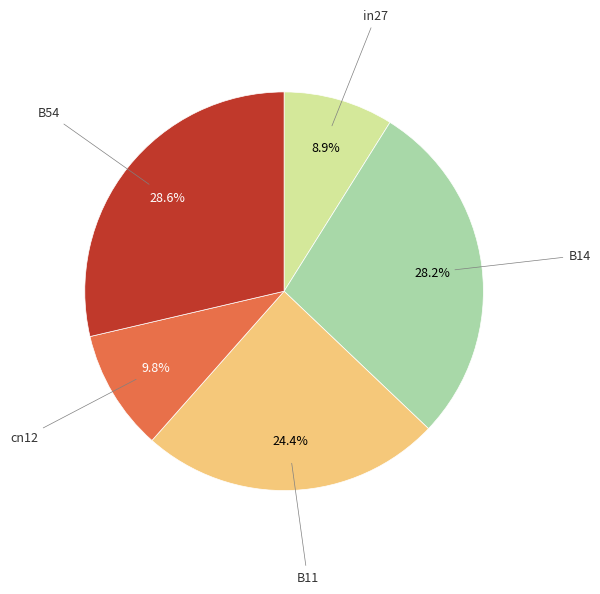

Is there a majority slice in this chart?

No